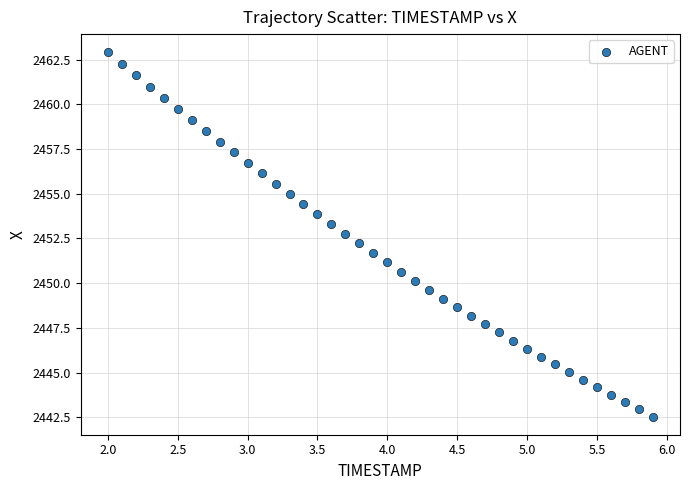

What is the range of X values (max minus min)?

3.9